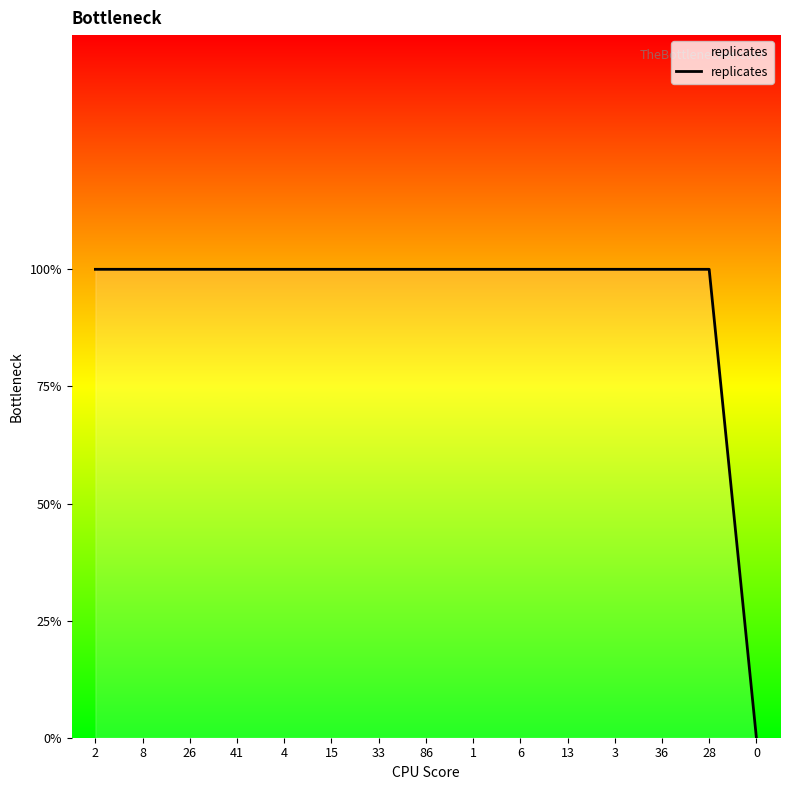

What is the difference between the maximum and minimum values?

1